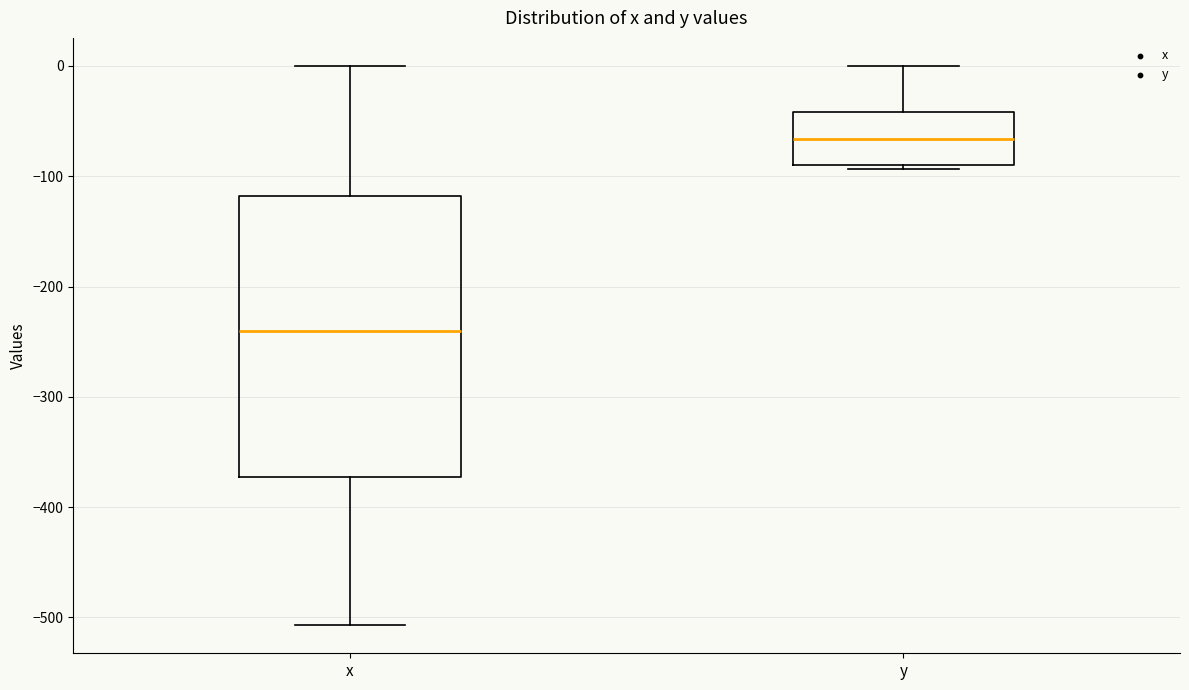

Reading left to right, read every box against the y-axis: the position of its median line, the range the box covers, and the ends of its whiskers. The values are not printed on the chart, so give them approximately, as read against the axis.

x: median -240, box -370 to -120, whiskers -510 to 0
y: median -70, box -90 to -40, whiskers -90 (just below the box's lower edge) to 0